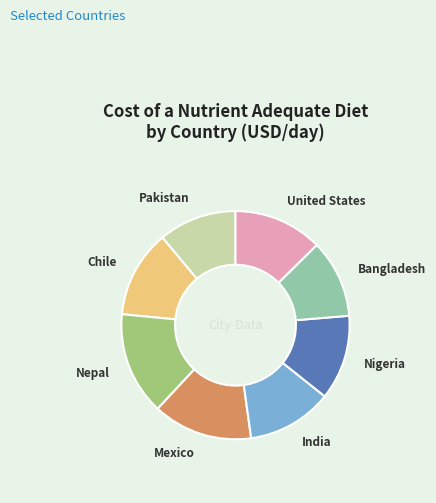

Which has a higher value, Bangladesh or Mexico?

Mexico